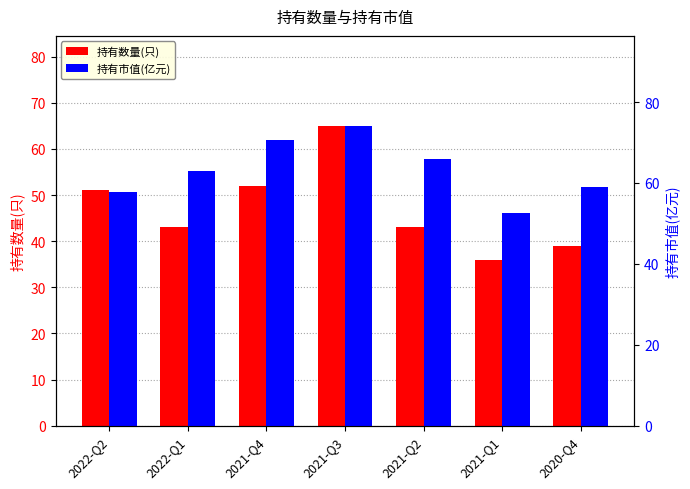

At 2021-Q1, list the series in order from smallest to largest.

持有数量(只), 持有市值(亿元)